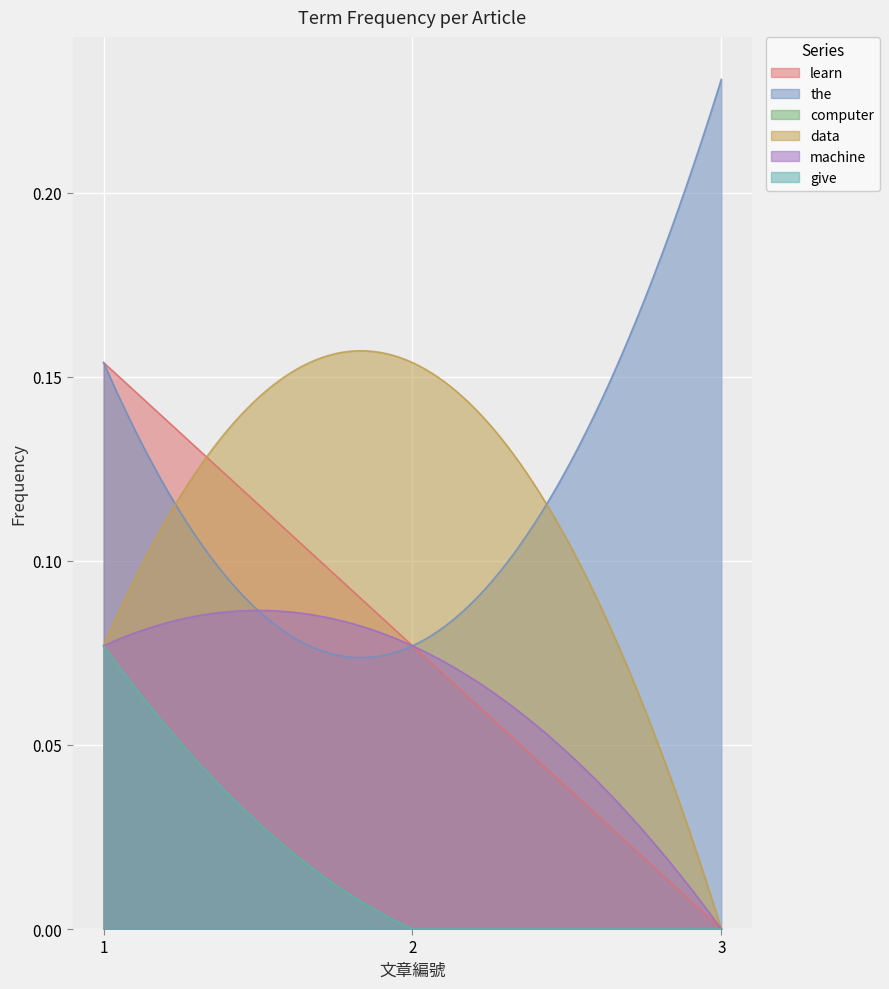

What is the difference between the data values at 3 and 1?

0.1